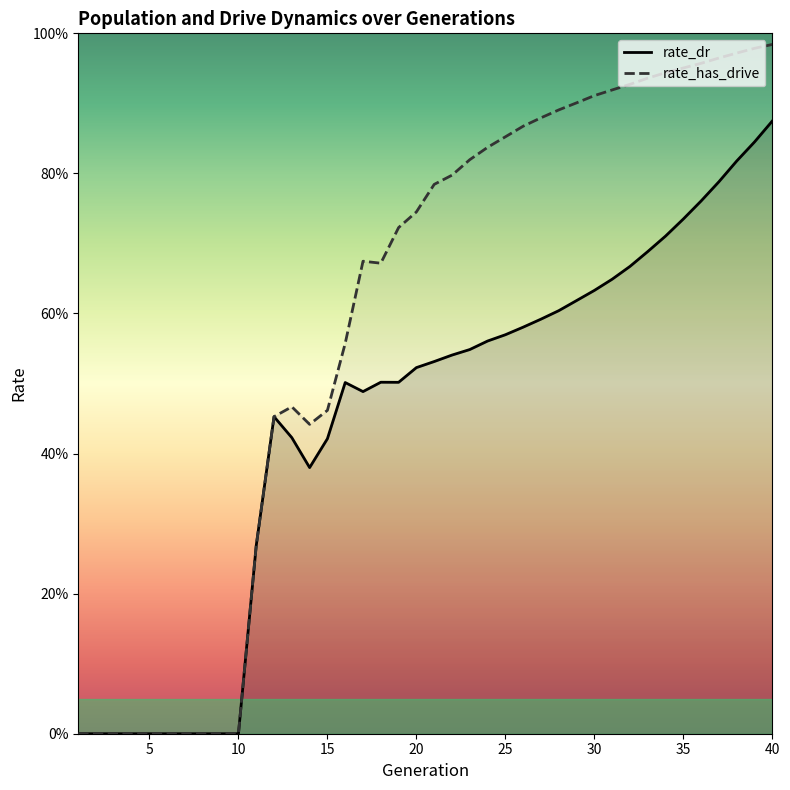

True or false: rate_dr and rate_has_drive intersect in this chart.

False